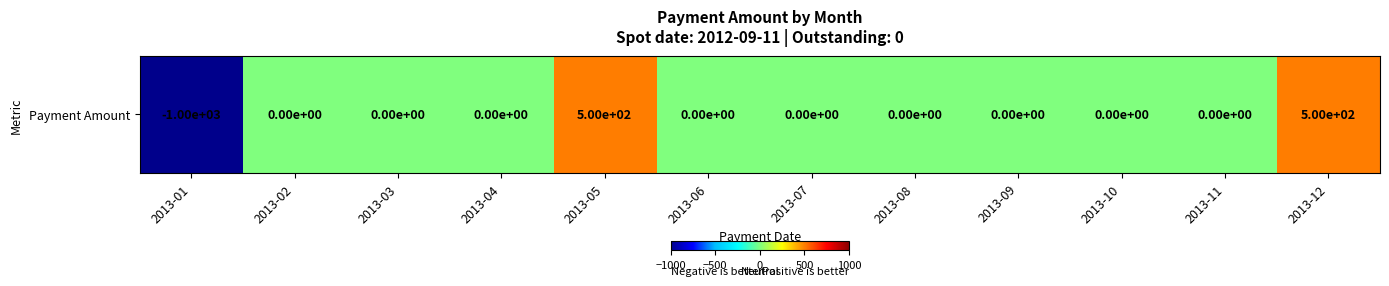

Is it true that the value at 2013-07 is 0?

True